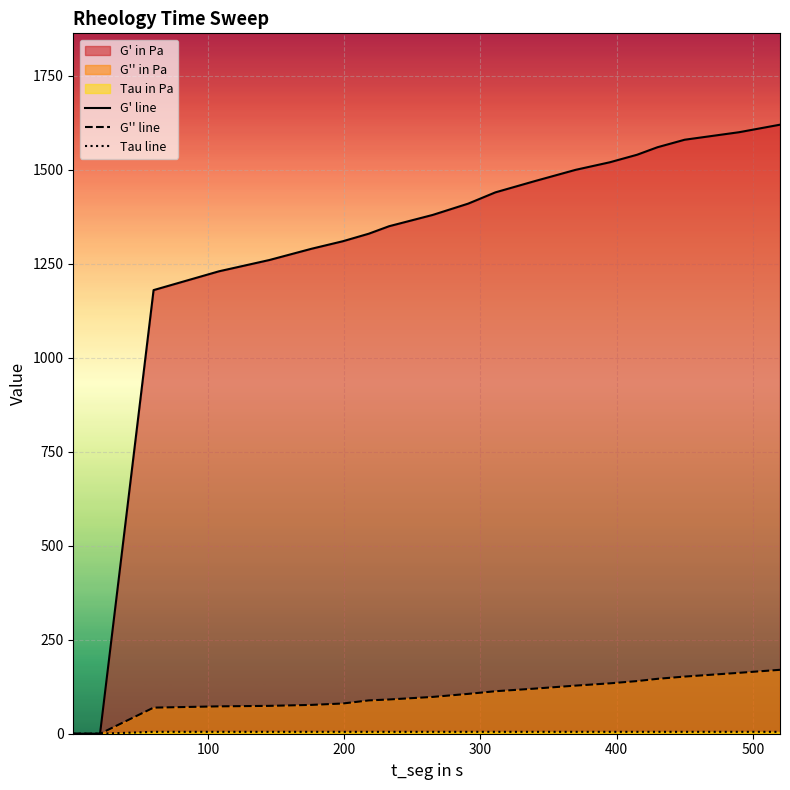

Which series has the largest total across all categories?

G' line